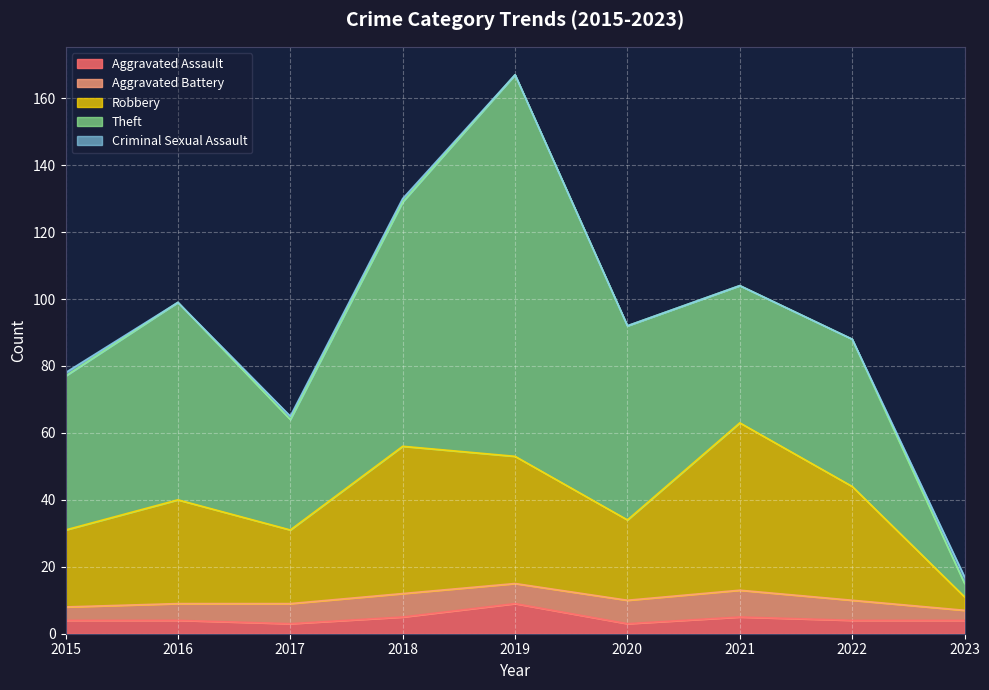

Reading right to left, list all the values displayed in this chart.

Aggravated Assault: 4	4	5	3	9	5	3	4	4
Aggravated Battery: 3	6	8	7	6	7	6	5	4
Robbery: 4	34	50	24	38	44	22	31	23
Theft: 4	44	41	58	114	73	33	59	46
Criminal Sexual Assault: 2	0	0	0	0	1	1	0	1